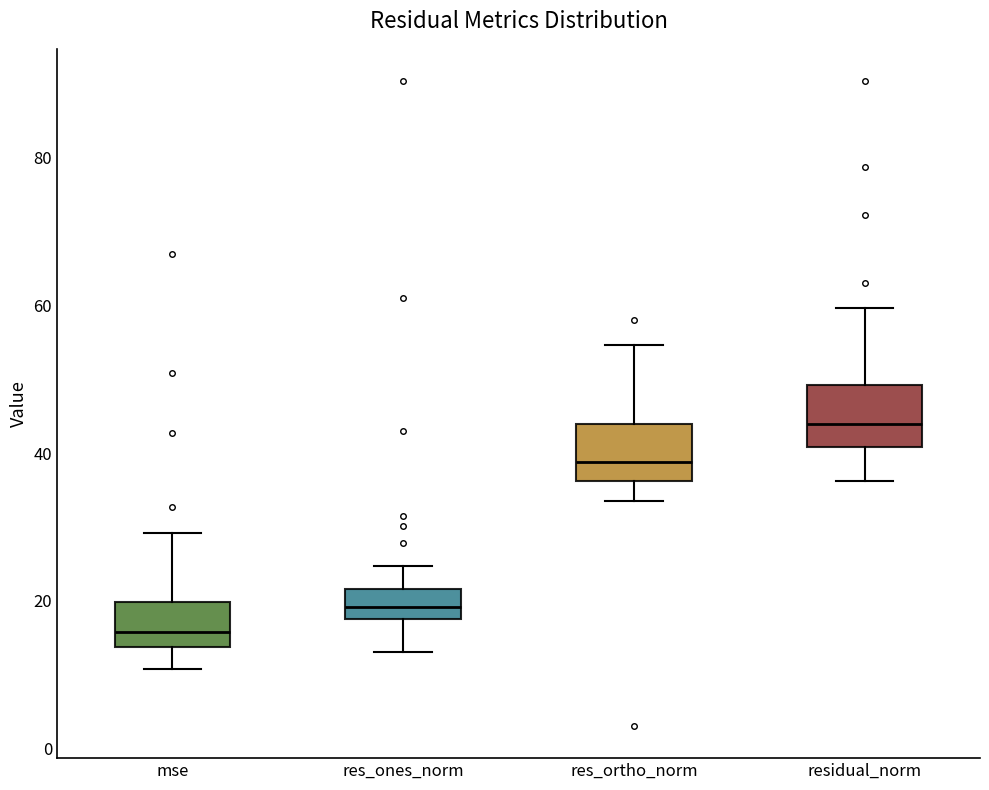

Reading left to right, read every box against the y-axis: the position of its median line, the range the box covers, and the ends of its whiskers. The values are not printed on the chart, so give them approximately, as read against the axis.

mse: median 16, box 14 to 20, whiskers 10 to 30
res_ones_norm: median 20, box 18 to 22, whiskers 12 to 24
res_ortho_norm: median 38, box 36 to 44, whiskers 34 to 54
residual_norm: median 44, box 40 to 50, whiskers 36 to 60